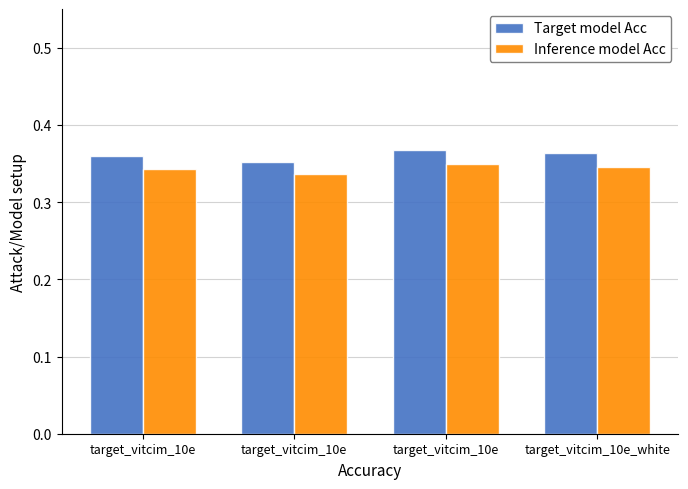

Does the chart contain stacked bars?

No